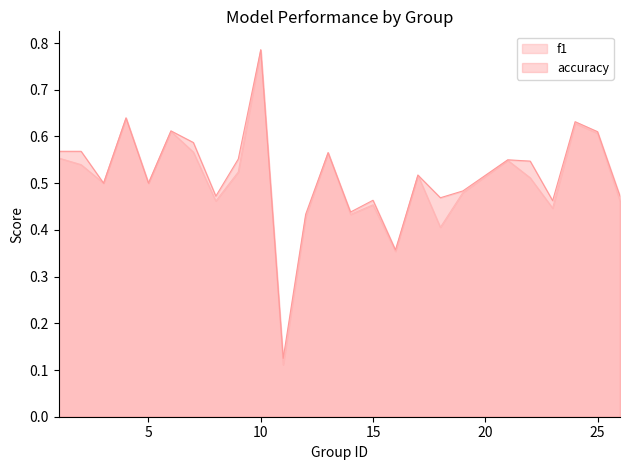

True or false: f1 and accuracy intersect in this chart.

False